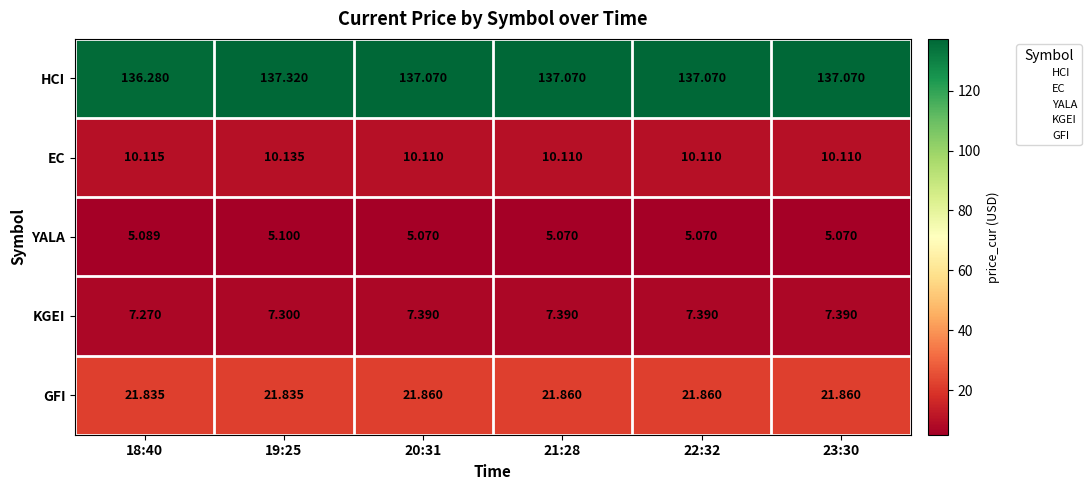

Is the value of EC at 20:31 greater than the value of YALA at 22:32?

Yes